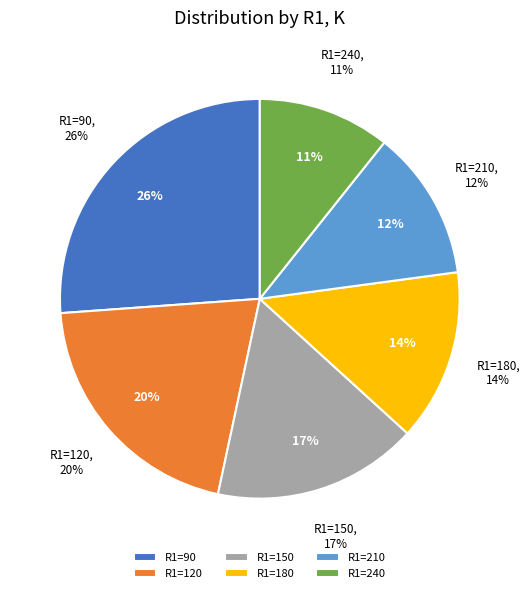

How many slices are in this pie chart?

6